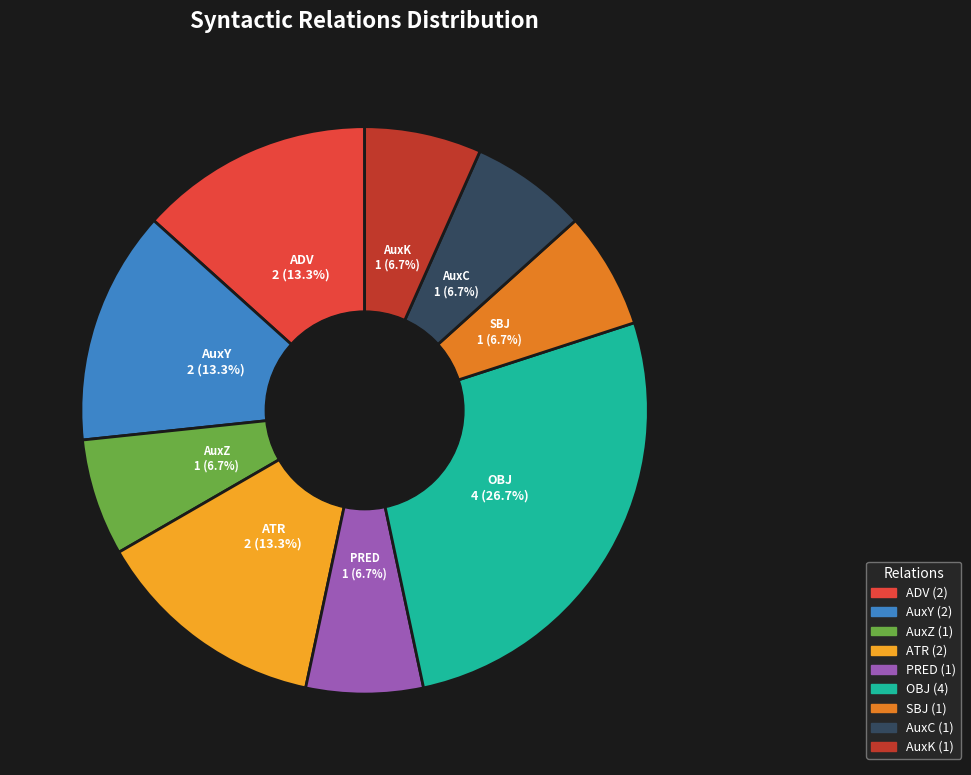

How many slices are in this pie chart?

9